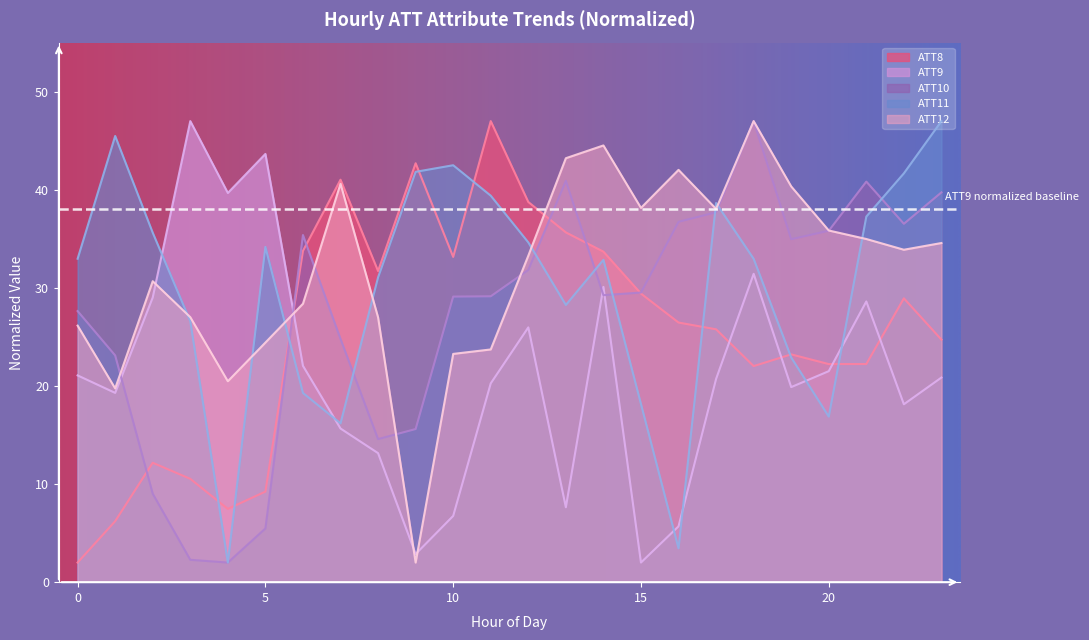

Rank the series by their maximum value, from lowest to highest.

ATT8, ATT9, ATT10, ATT11, ATT12